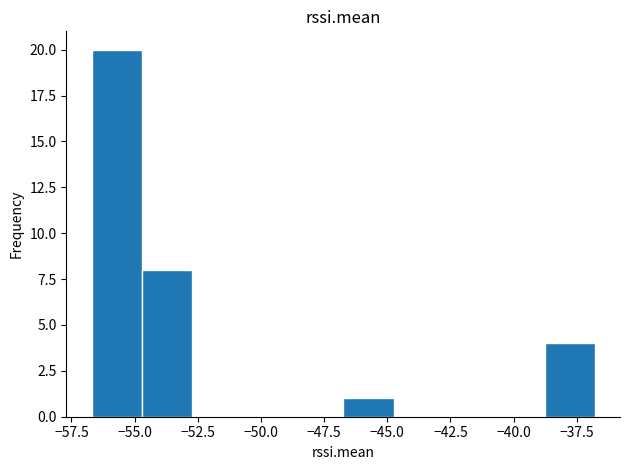

Around what value on the x-axis is the tallest bar? Give the approximate position of its centre, as read against the axis.

-55.5